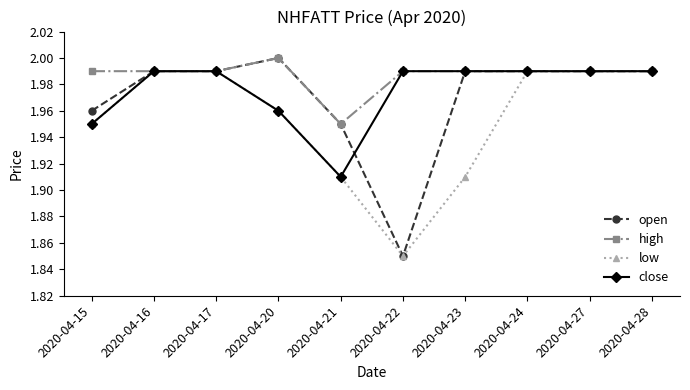

Which label corresponds to the largest value in the chart?

2020-04-20